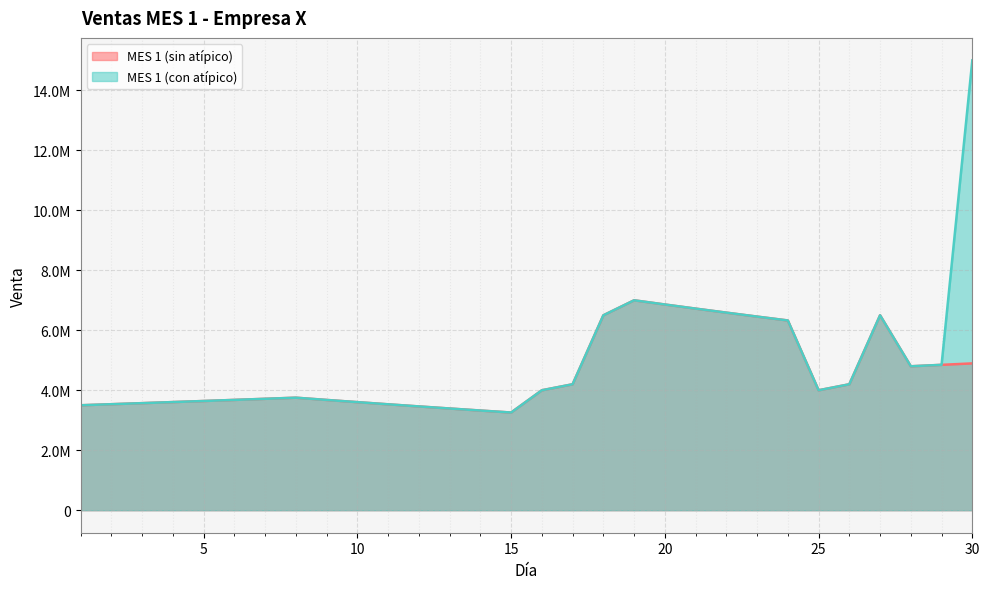

What is the difference between the MES 1 (sin atípico) values at 5 and 22?

2946230.0